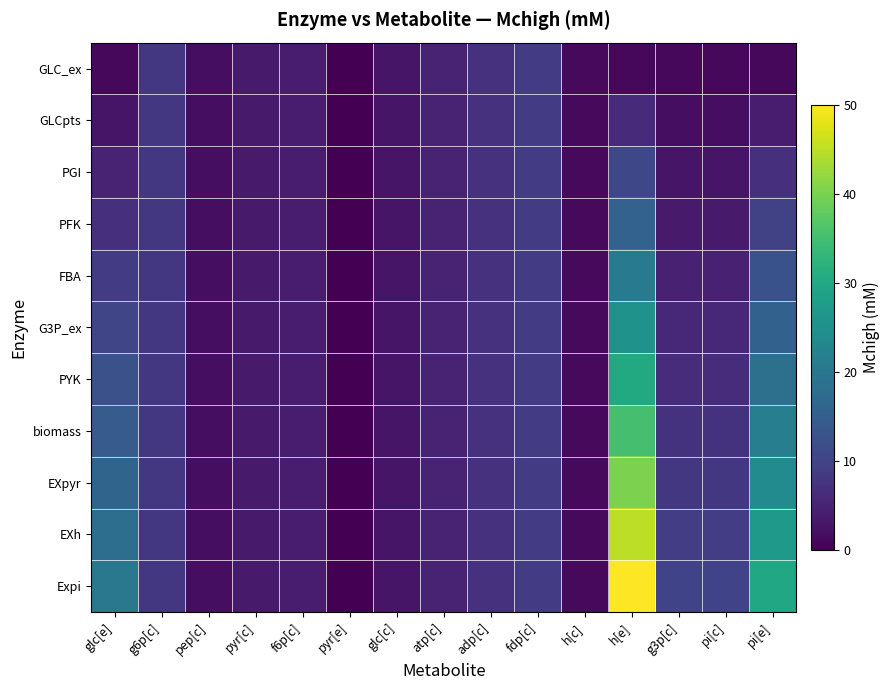

Reading left to right, list all the values displayed in this chart.

GLC_ex: glc[e]=1.0	g6p[c]=8.1	pep[c]=1.8	pyr[c]=3.7	f6p[c]=3.8	pyr[e]=0.0	glc[c]=2.9	atp[c]=4.7	adp[c]=7.1	fdp[c]=8.8	h[c]=1.3	h[e]=1.0	g3p[c]=1.0	pi[c]=1.0	pi[e]=1.0
GLCpts: glc[e]=2.9	g6p[c]=8.1	pep[c]=1.8	pyr[c]=3.7	f6p[c]=3.8	pyr[e]=0.0	glc[c]=2.9	atp[c]=4.7	adp[c]=7.1	fdp[c]=8.8	h[c]=1.3	h[e]=5.9	g3p[c]=1.9	pi[c]=1.9	pi[e]=3.9
PGI: glc[e]=4.8	g6p[c]=8.1	pep[c]=1.8	pyr[c]=3.7	f6p[c]=3.8	pyr[e]=0.0	glc[c]=2.9	atp[c]=4.7	adp[c]=7.1	fdp[c]=8.8	h[c]=1.3	h[e]=10.8	g3p[c]=2.8	pi[c]=2.8	pi[e]=6.8
PFK: glc[e]=6.7	g6p[c]=8.1	pep[c]=1.8	pyr[c]=3.7	f6p[c]=3.8	pyr[e]=0.0	glc[c]=2.9	atp[c]=4.7	adp[c]=7.1	fdp[c]=8.8	h[c]=1.3	h[e]=15.7	g3p[c]=3.7	pi[c]=3.7	pi[e]=9.7
FBA: glc[e]=8.6	g6p[c]=8.1	pep[c]=1.8	pyr[c]=3.7	f6p[c]=3.8	pyr[e]=0.0	glc[c]=2.9	atp[c]=4.7	adp[c]=7.1	fdp[c]=8.8	h[c]=1.3	h[e]=20.6	g3p[c]=4.6	pi[c]=4.6	pi[e]=12.6
G3P_ex: glc[e]=10.5	g6p[c]=8.1	pep[c]=1.8	pyr[c]=3.7	f6p[c]=3.8	pyr[e]=0.0	glc[c]=2.9	atp[c]=4.7	adp[c]=7.1	fdp[c]=8.8	h[c]=1.3	h[e]=25.5	g3p[c]=5.5	pi[c]=5.5	pi[e]=15.5
PYK: glc[e]=12.4	g6p[c]=8.1	pep[c]=1.8	pyr[c]=3.7	f6p[c]=3.8	pyr[e]=0.0	glc[c]=2.9	atp[c]=4.7	adp[c]=7.1	fdp[c]=8.8	h[c]=1.3	h[e]=30.4	g3p[c]=6.4	pi[c]=6.4	pi[e]=18.4
biomass: glc[e]=14.3	g6p[c]=8.1	pep[c]=1.8	pyr[c]=3.7	f6p[c]=3.8	pyr[e]=0.0	glc[c]=2.9	atp[c]=4.7	adp[c]=7.1	fdp[c]=8.8	h[c]=1.3	h[e]=35.3	g3p[c]=7.3	pi[c]=7.3	pi[e]=21.3
EXpyr: glc[e]=16.2	g6p[c]=8.1	pep[c]=1.8	pyr[c]=3.7	f6p[c]=3.8	pyr[e]=0.0	glc[c]=2.9	atp[c]=4.7	adp[c]=7.1	fdp[c]=8.8	h[c]=1.3	h[e]=40.2	g3p[c]=8.2	pi[c]=8.2	pi[e]=24.2
EXh: glc[e]=18.1	g6p[c]=8.1	pep[c]=1.8	pyr[c]=3.7	f6p[c]=3.8	pyr[e]=0.0	glc[c]=2.9	atp[c]=4.7	adp[c]=7.1	fdp[c]=8.8	h[c]=1.3	h[e]=45.1	g3p[c]=9.1	pi[c]=9.1	pi[e]=27.1
Expi: glc[e]=20.0	g6p[c]=8.1	pep[c]=1.8	pyr[c]=3.7	f6p[c]=3.8	pyr[e]=0.0	glc[c]=2.9	atp[c]=4.7	adp[c]=7.1	fdp[c]=8.8	h[c]=1.3	h[e]=50.0	g3p[c]=10.0	pi[c]=10.0	pi[e]=30.0